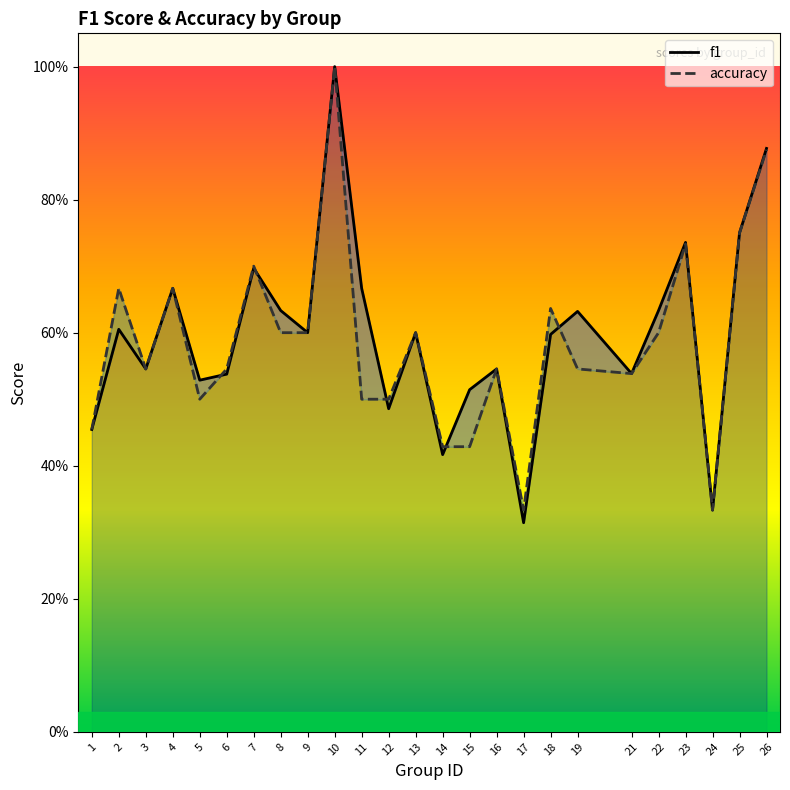

Read the f1 value at 15.

0.5